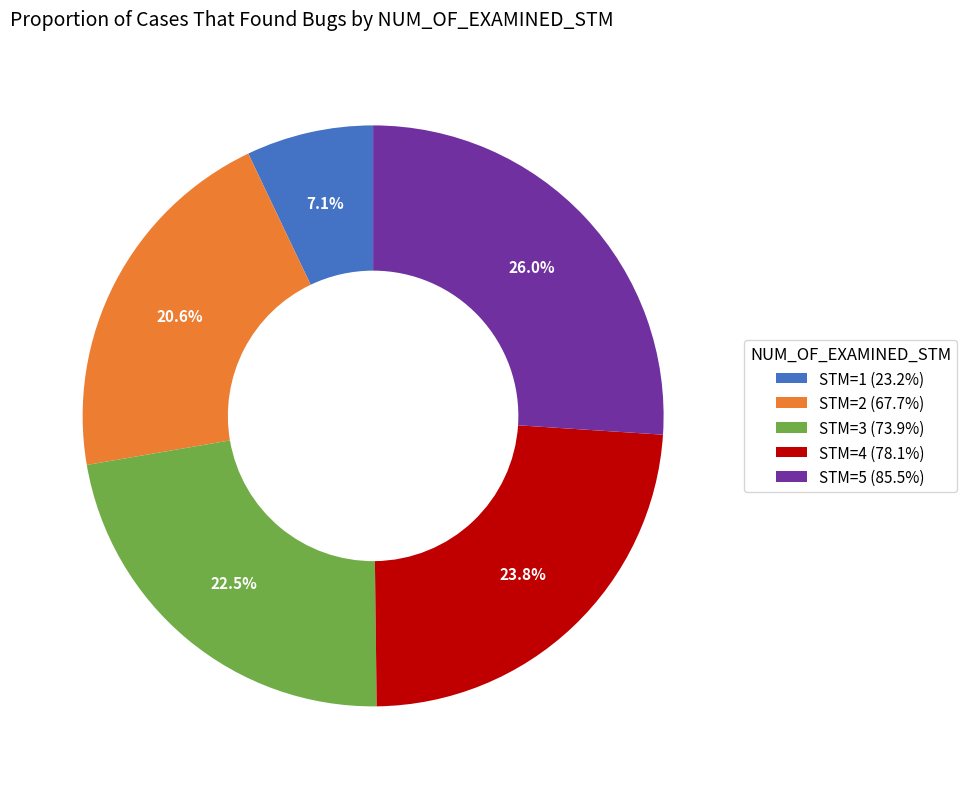

How many segments does this pie chart have?

5